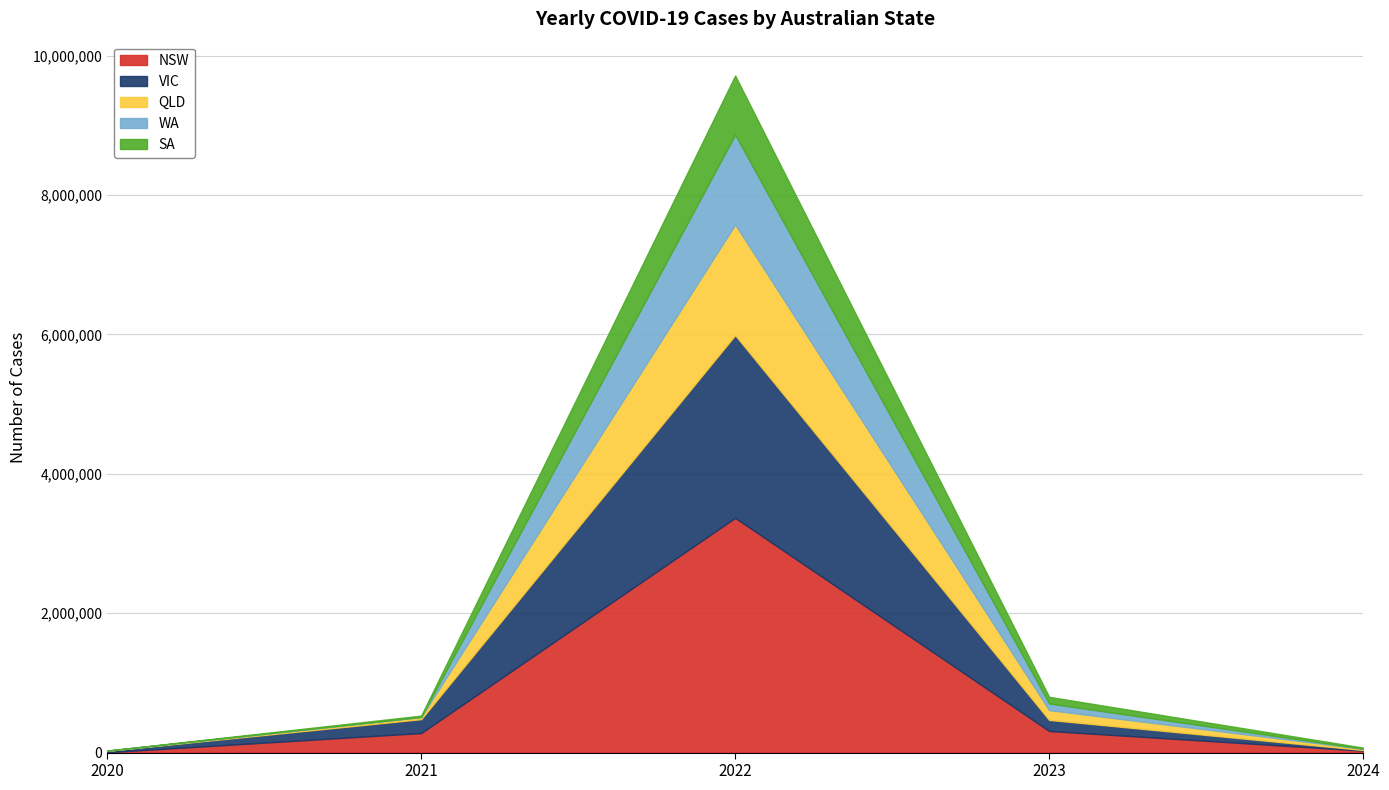

The value of YEARLY_CASES_NSW at 2024 is 14229. True or false?

False